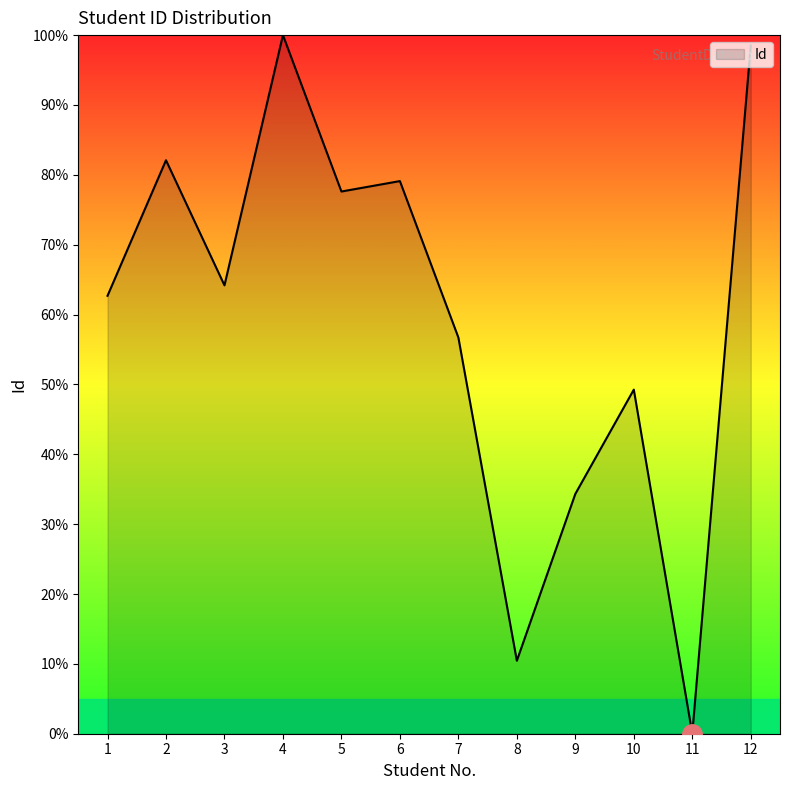

How many interior local valleys (lower than both neighbors) does the data have?

4